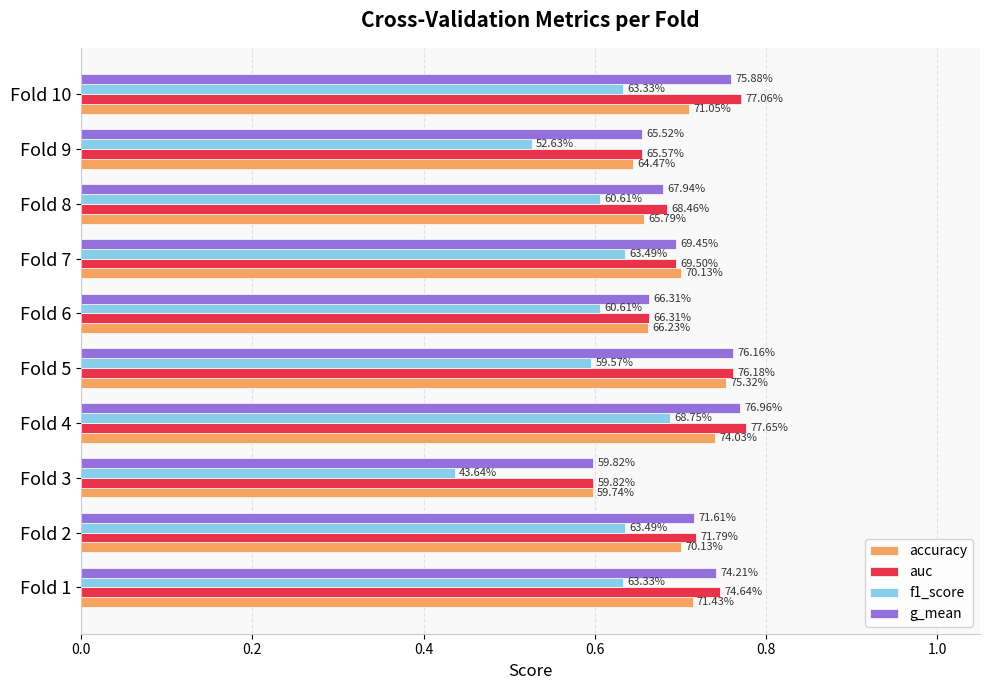

What are all the series names shown in the legend?

accuracy, auc, f1_score, g_mean